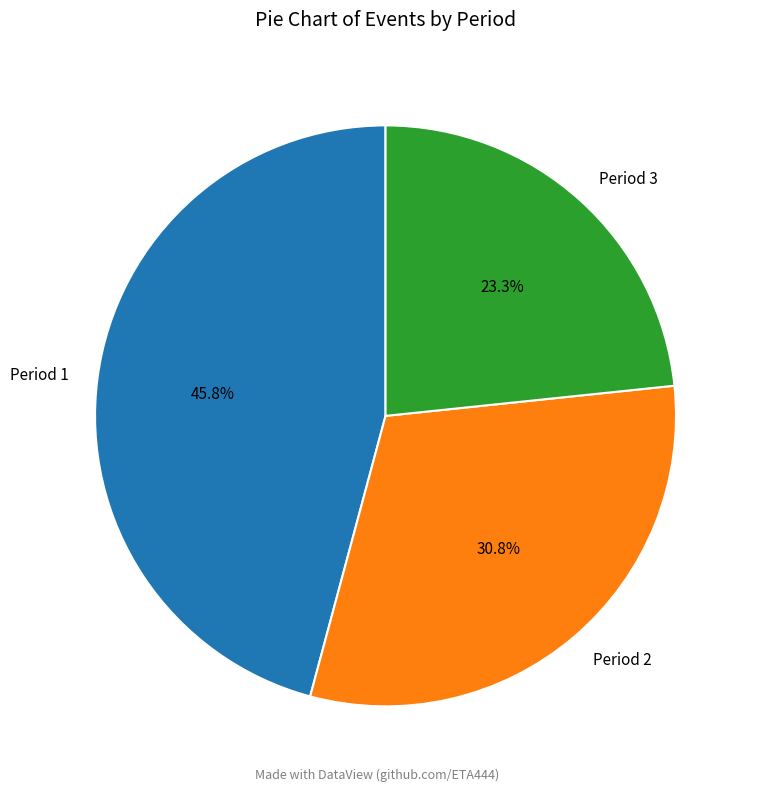

How much of the chart is everything except Period 1?

54.2%